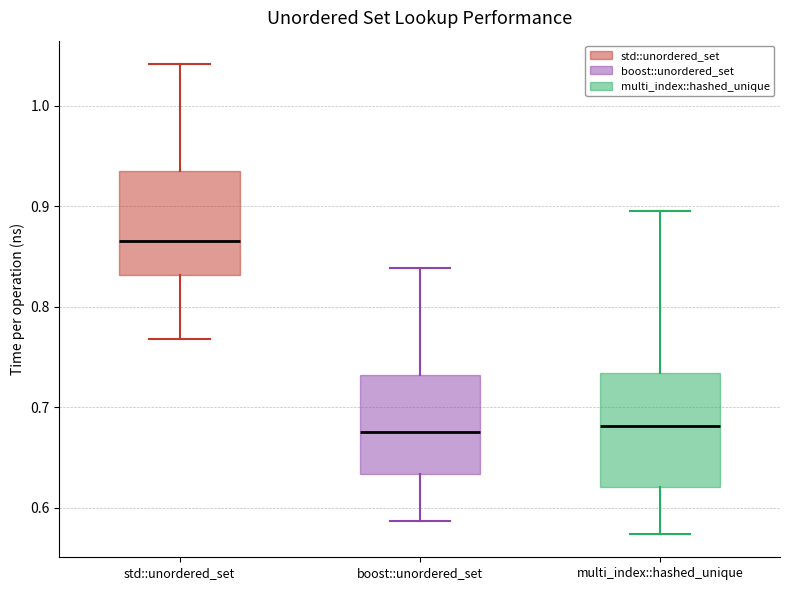

Where does the upper whisker of the box for multi_index::hashed_unique end on the y-axis? The values are not printed on the chart, so give them approximately, as read against the axis.

0.90